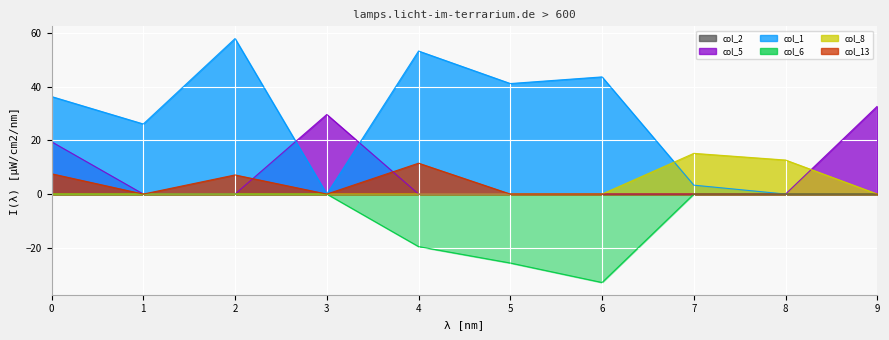

How many positive values does the col_13 series have?

3